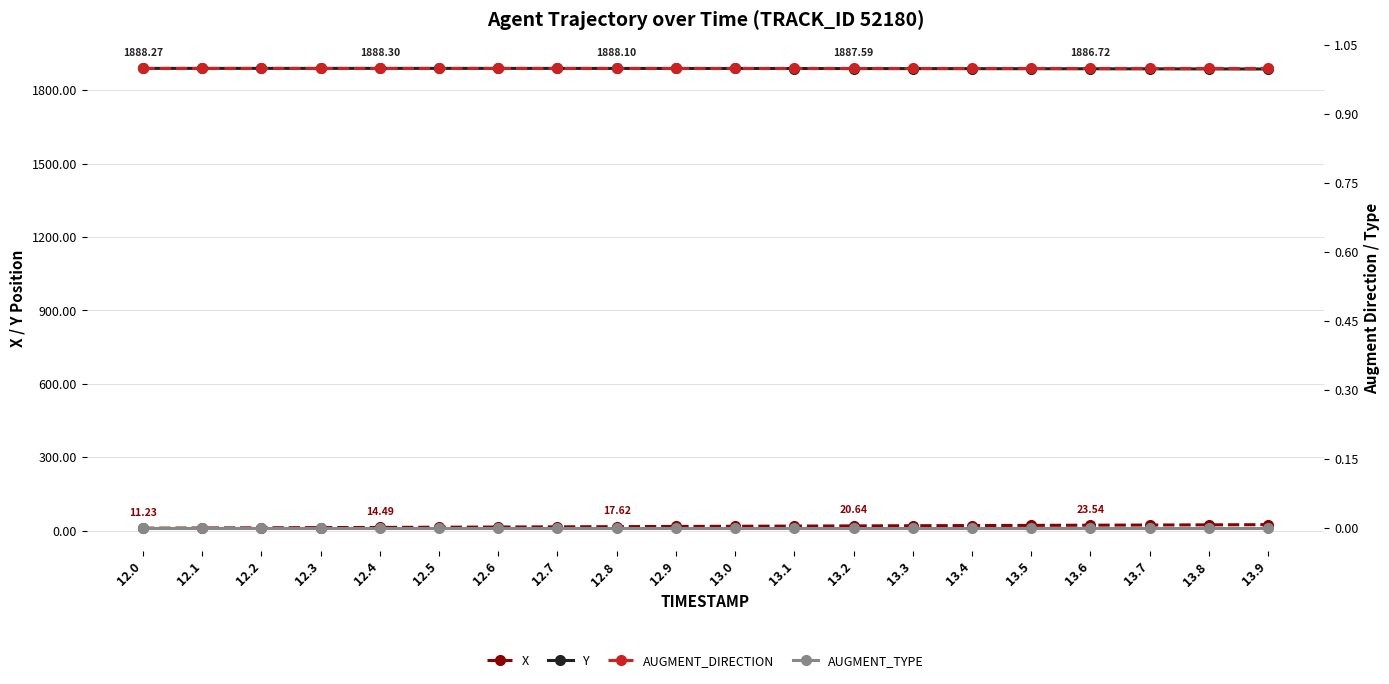

What is the value of the Y point at the 17th from the left?

1886.7